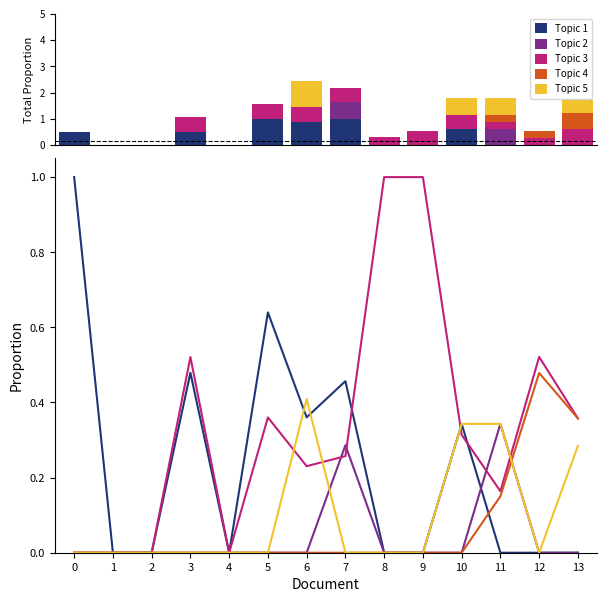

How many bars are there in each group?

5